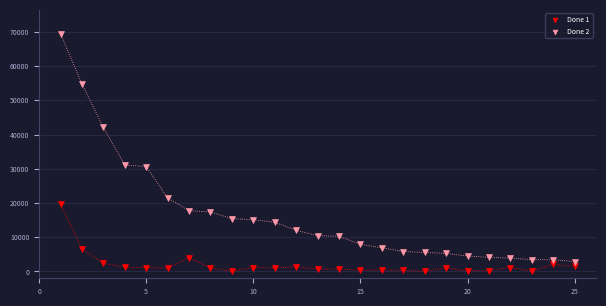

What is the X range (max minus min) for the scatter plot?

24